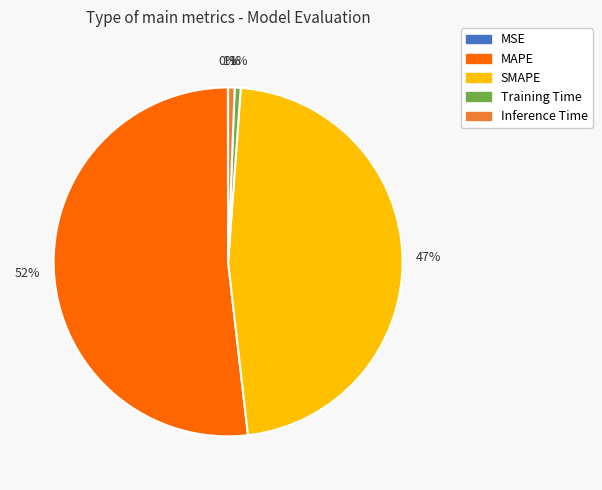

Does any single category account for the majority?

Yes